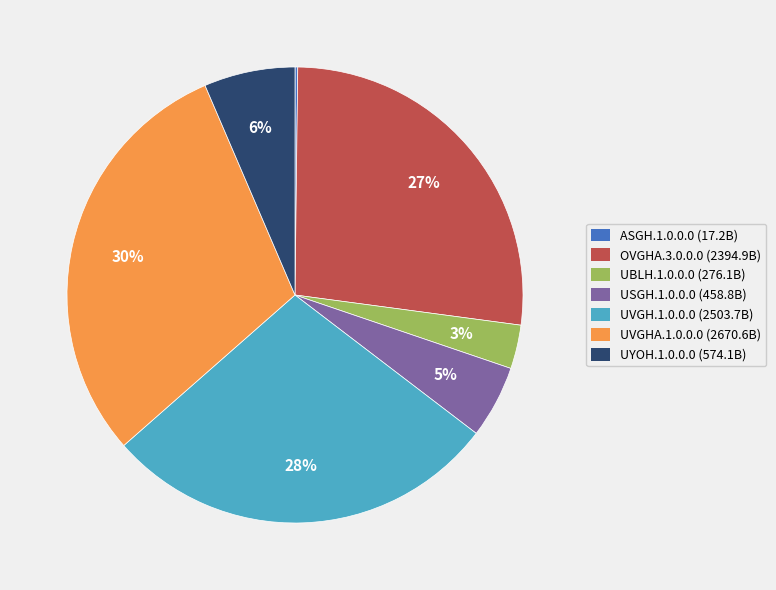

Is there any slice that represents more than half of the pie?

No